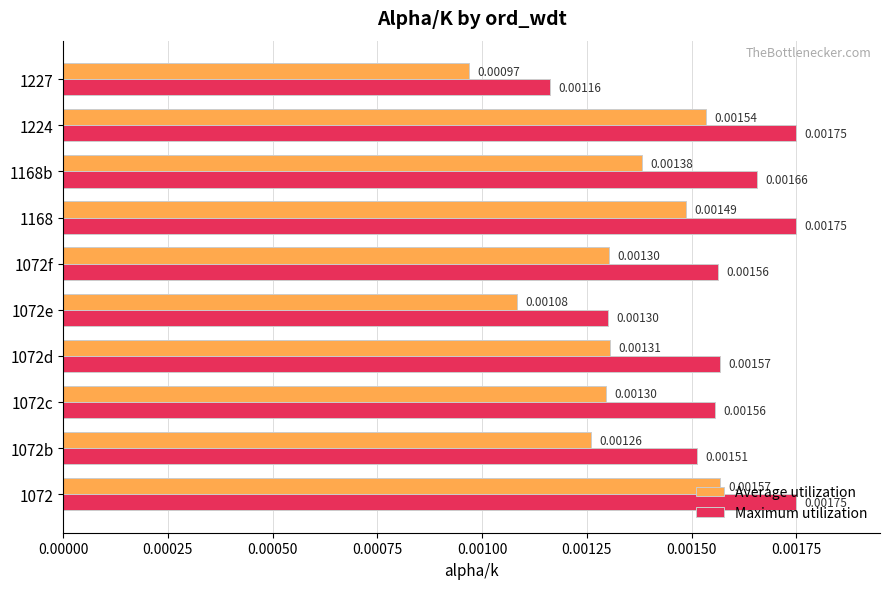

List the series in order of their peak value, lowest first.

Average utilization, Maximum utilization